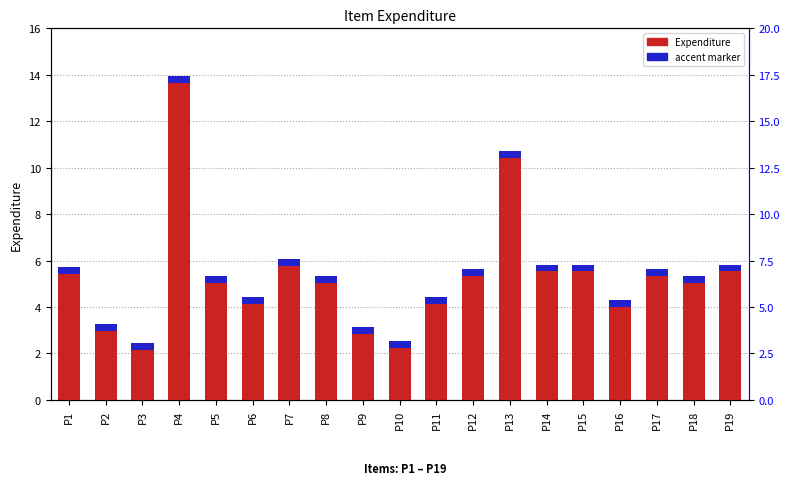

True or false: accent marker has a value of 0.3 at P18.

True